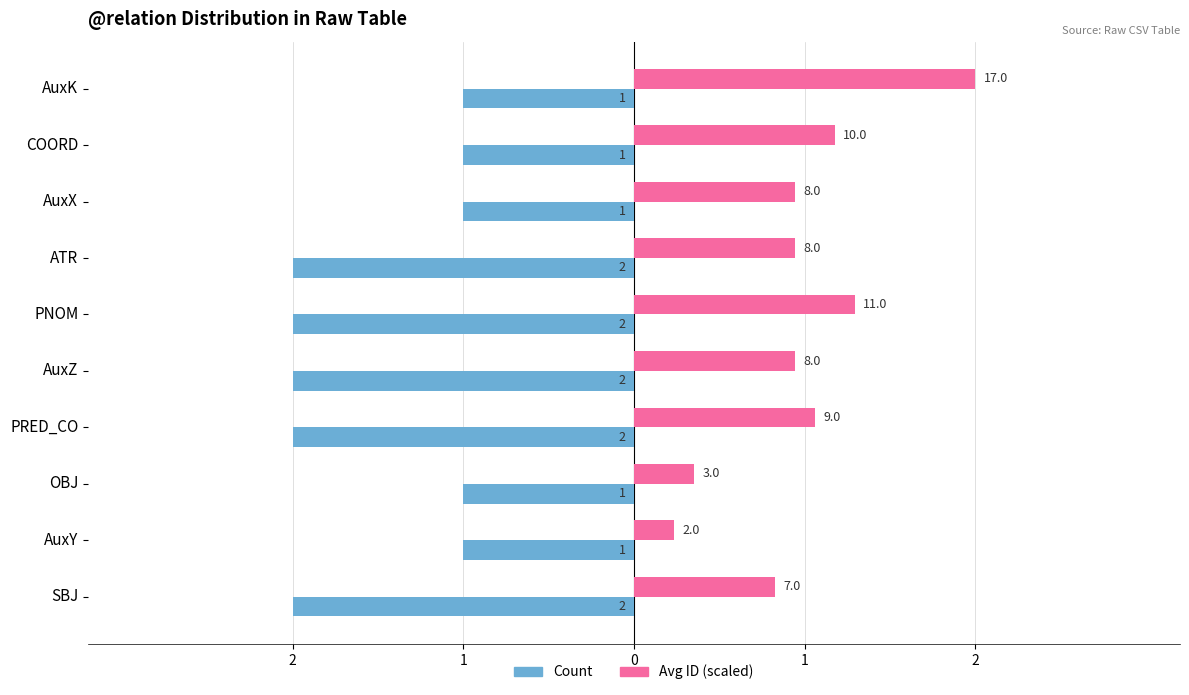

What are all the series names shown in the legend?

Count, Avg ID (scaled)